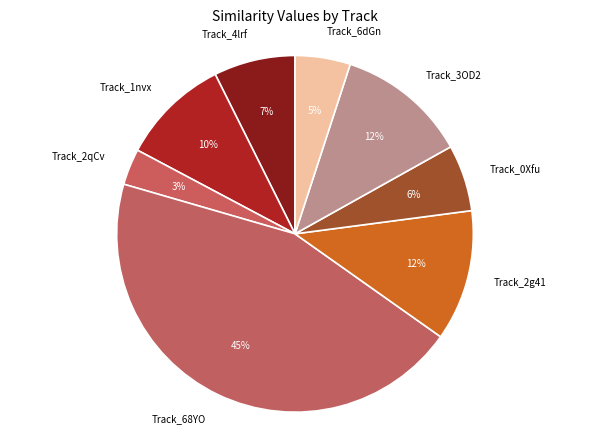

Is it true that Track_4lrf is 7% of the pie?

True